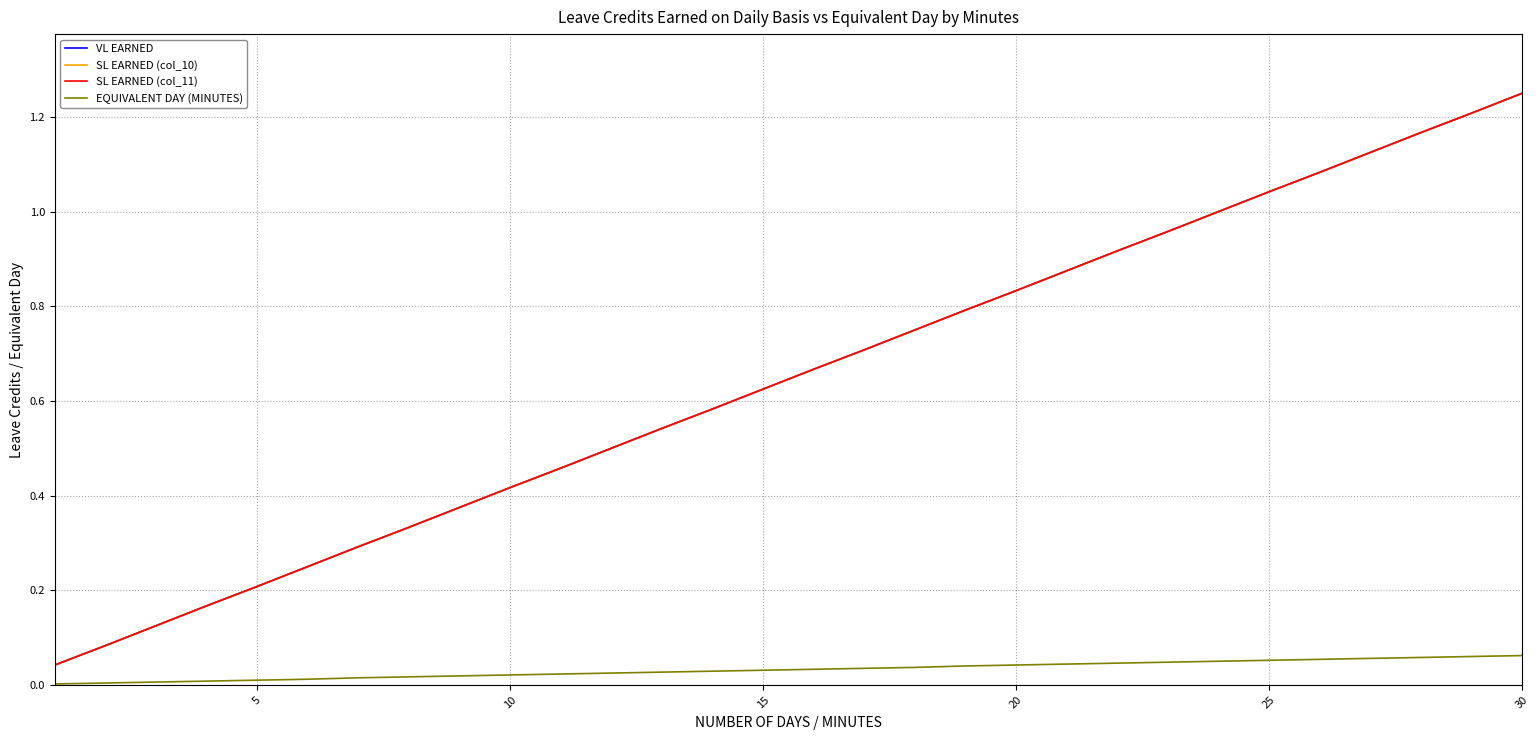

True or false: EQUIVALENT DAY (MINUTES) has more than 0 points higher than both neighbors.

False